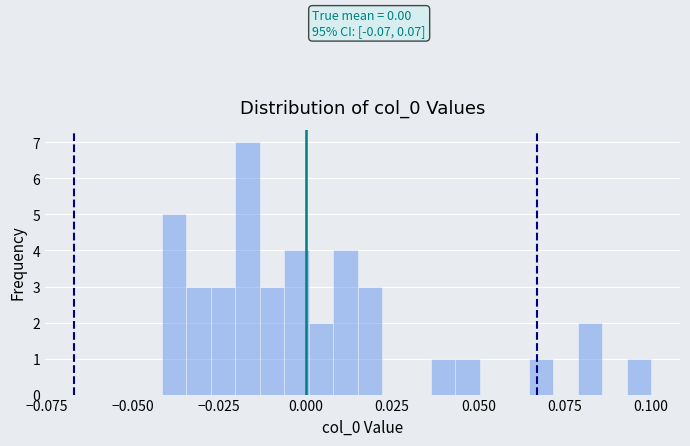

Around what value on the x-axis is the tallest bar? Give the approximate position of its centre, as read against the axis.

-0.015